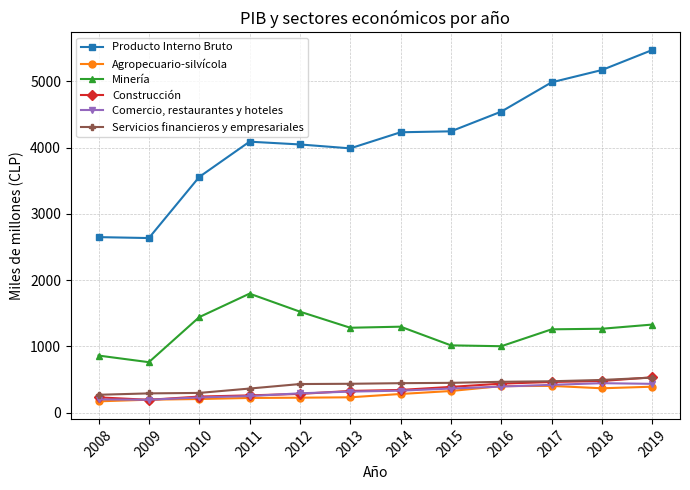

Does the chart have visible grid lines?

Yes